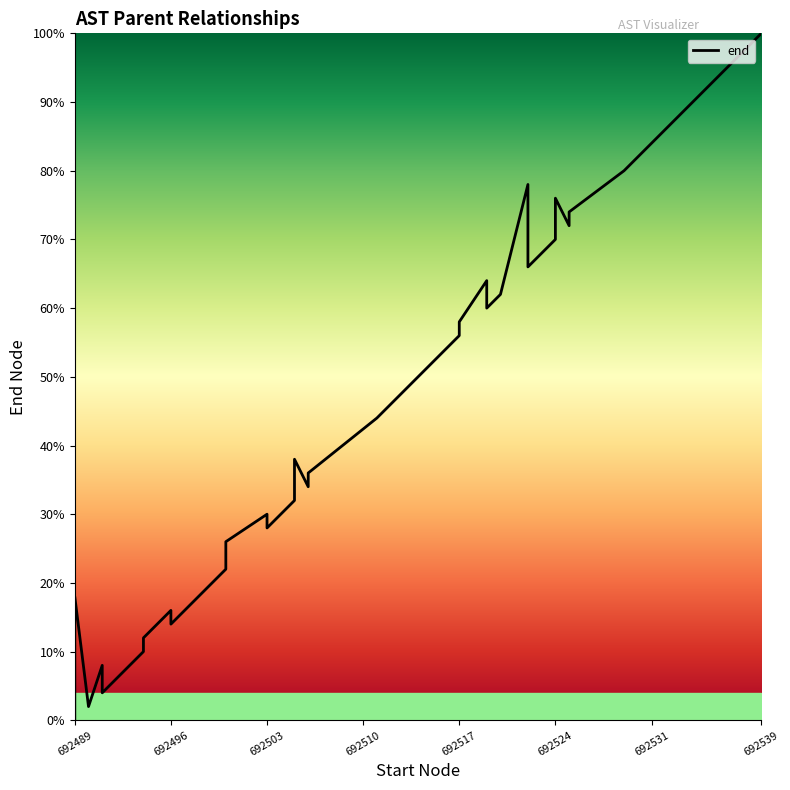

True or false: the data shows 28.0 at 692503.

True